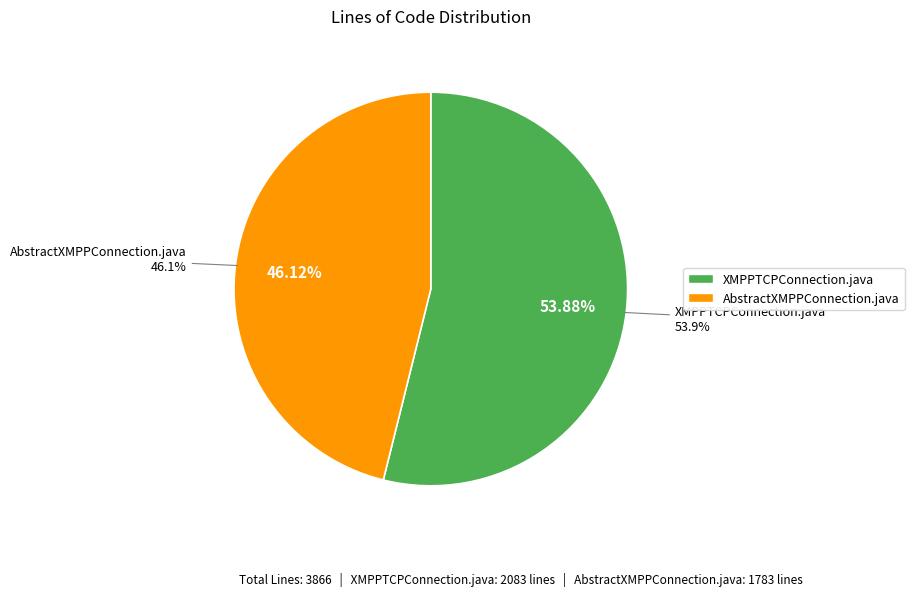

What is the change in value from XMPPTCPConnection.java to AbstractXMPPConnection.java?

-300